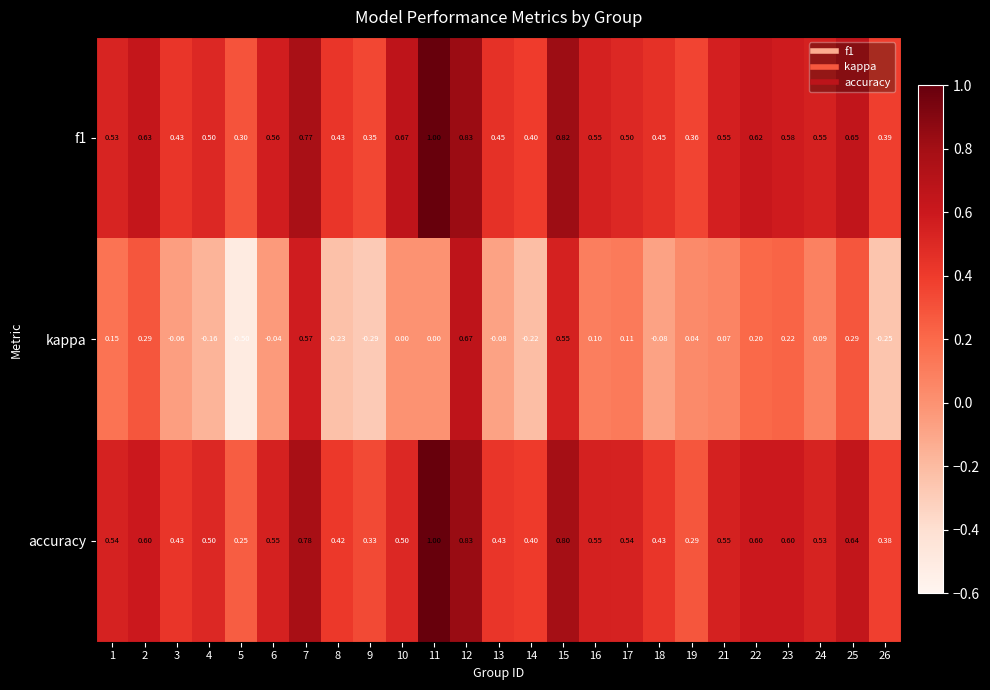

Between 11 and 15, which series saw the biggest shift?

kappa